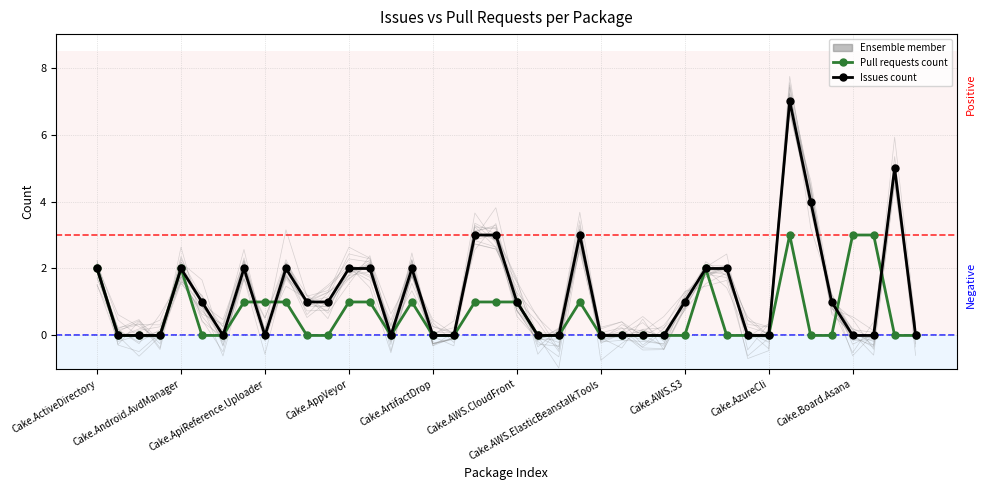

At which category is the sum across all series the highest?

33